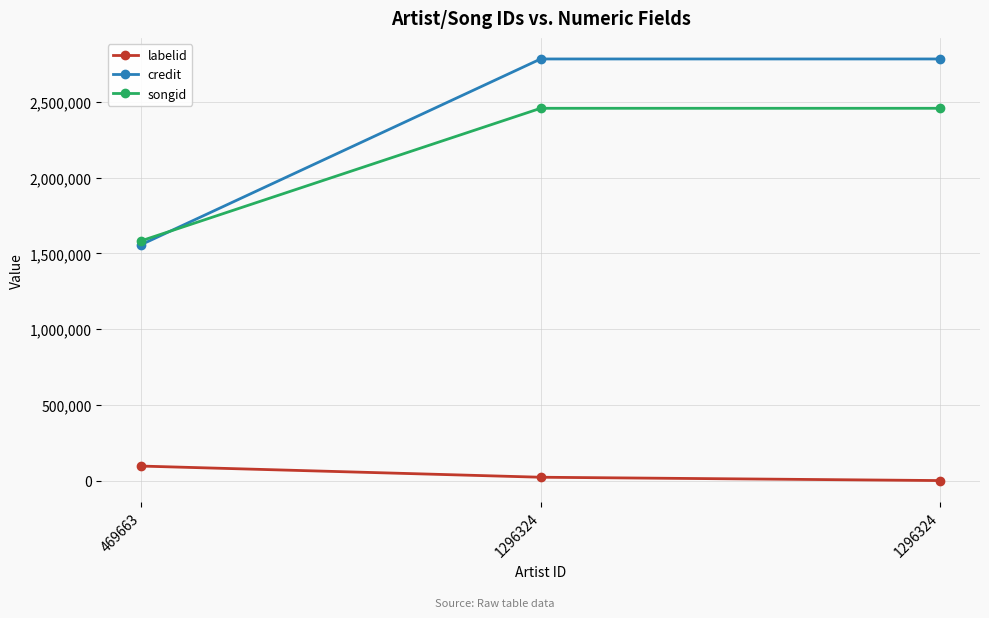

How many distinct data groups are displayed?

3